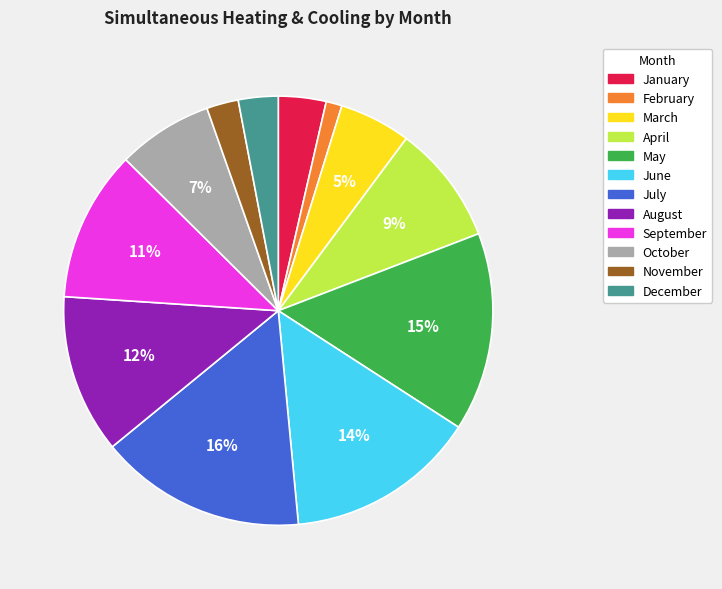

True or false: October accounts for 7% of the total.

True